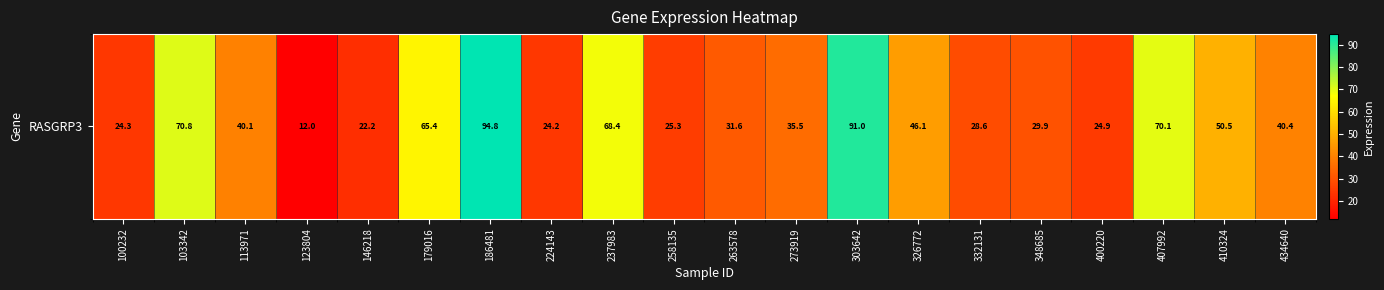

What is the average value?

44.8